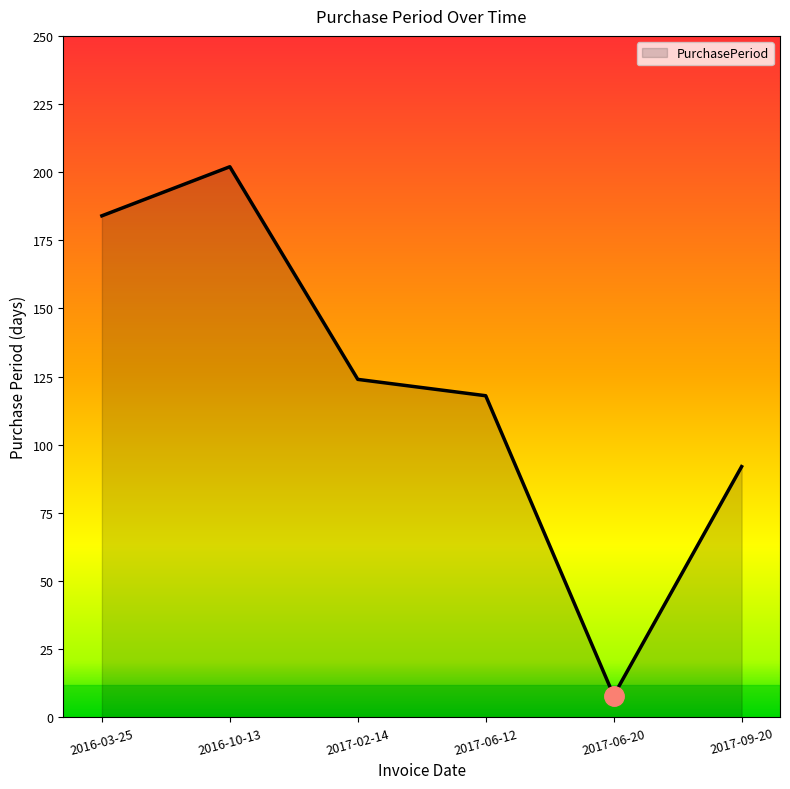

List the labels in order of value, smallest first.

2017-06-20, 2017-09-20, 2017-06-12, 2017-02-14, 2016-03-25, 2016-10-13